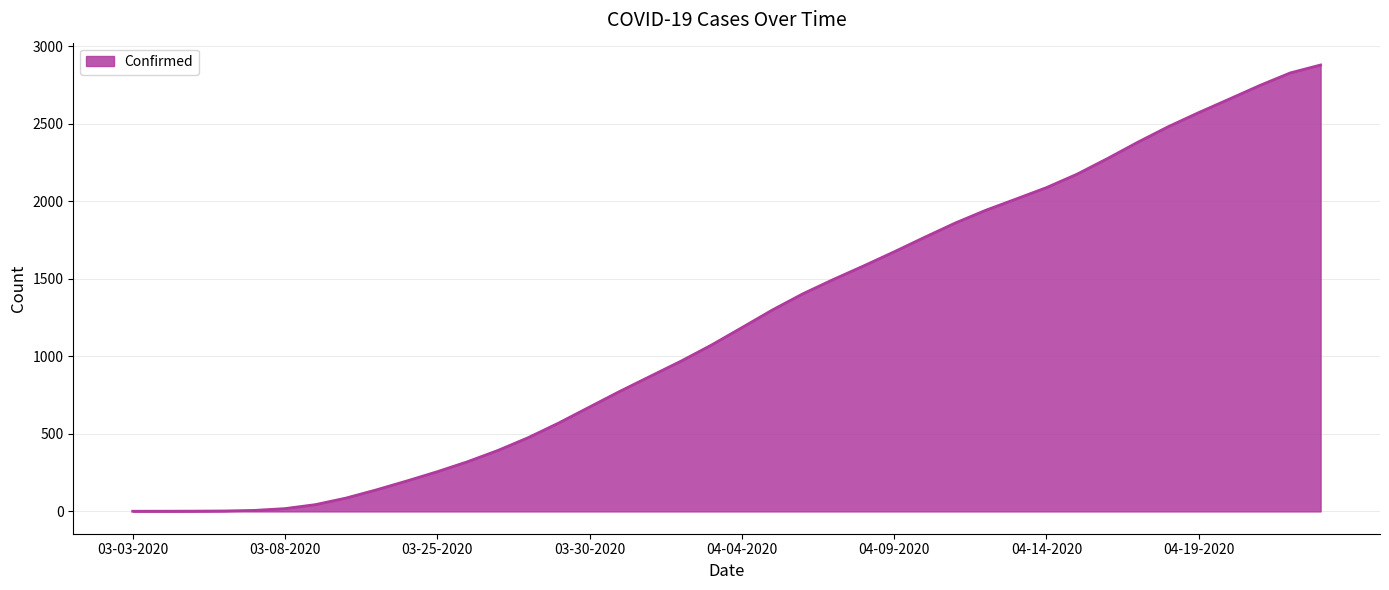

What is the maximum value shown in the chart?

2877.9